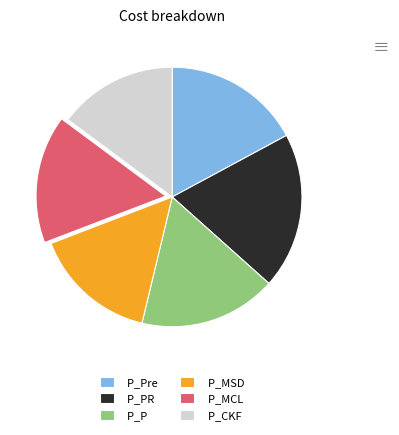

Does P_MSD account for over 50% of the chart?

No